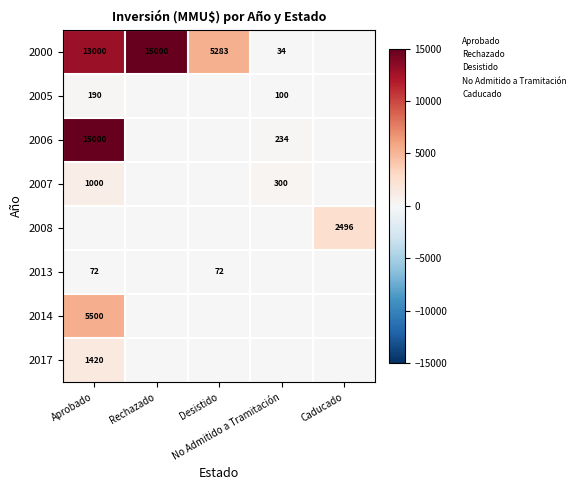

At Desistido, list the series in order from smallest to largest.

2005, 2006, 2007, 2008, 2014, 2017, 2013, 2000